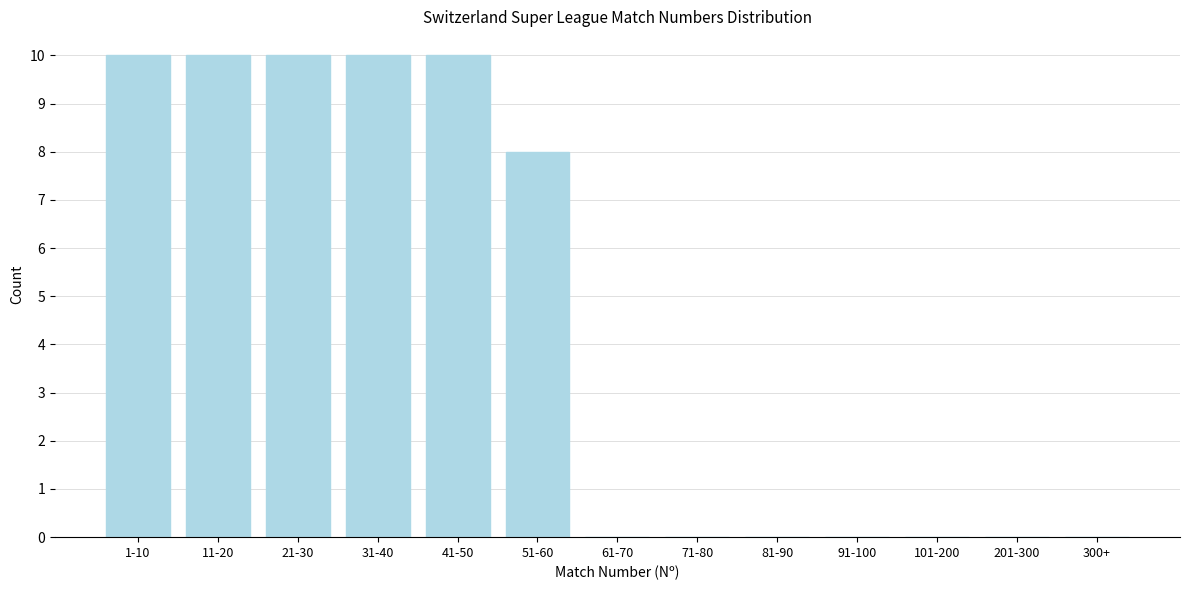

Reading right to left, transcribe all the data shown in this chart.

300+=0	201-300=0	101-200=0	91-100=0	81-90=0	71-80=0	61-70=0	51-60=8	41-50=10	31-40=10	21-30=10	11-20=10	1-10=10